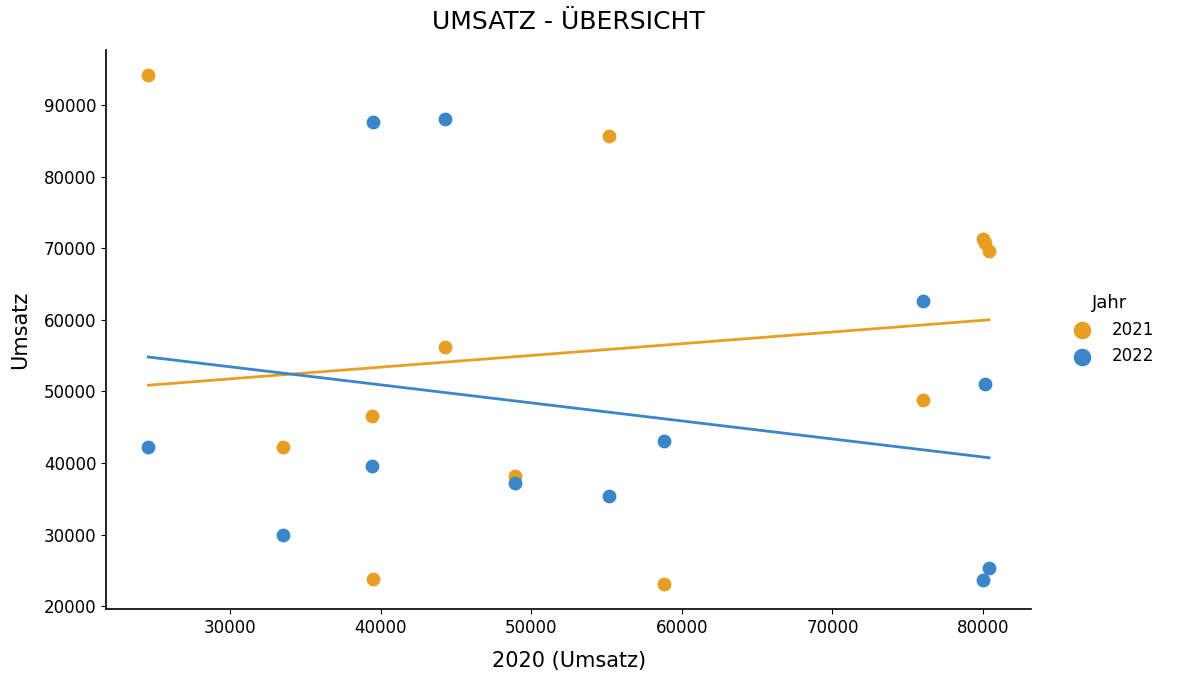

Across all series, what Y value is closest to 58648?

56153